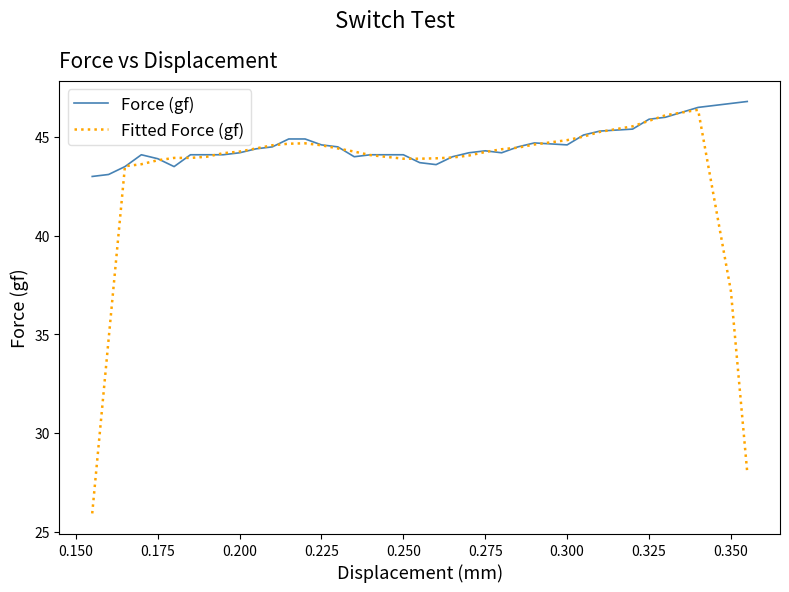

What is the difference between the second highest and second lowest values in the Fitted Force (gf) series?

18.1